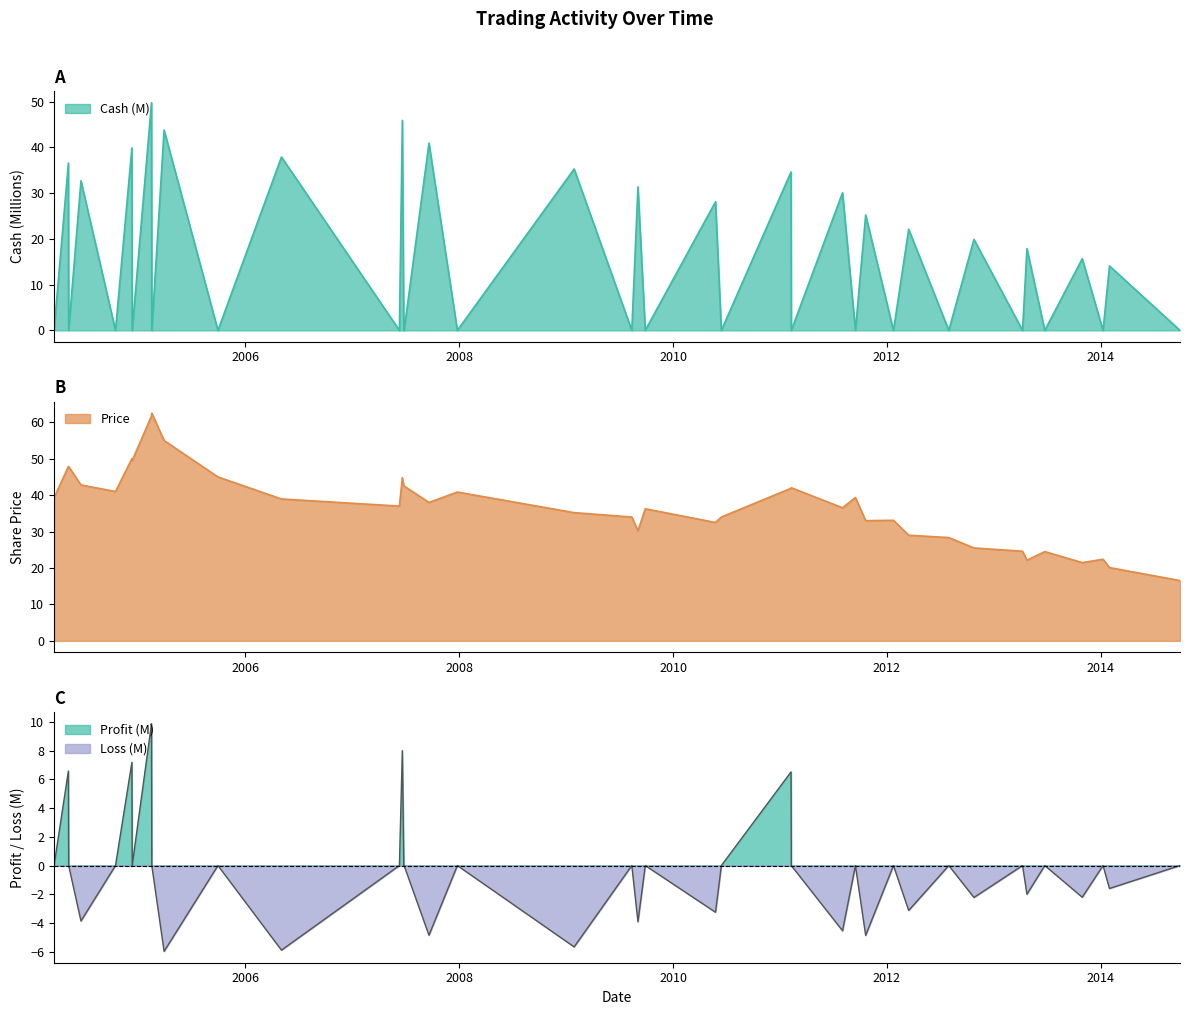

Is it true that Price equals 15.5 at 2004-10-14?

False